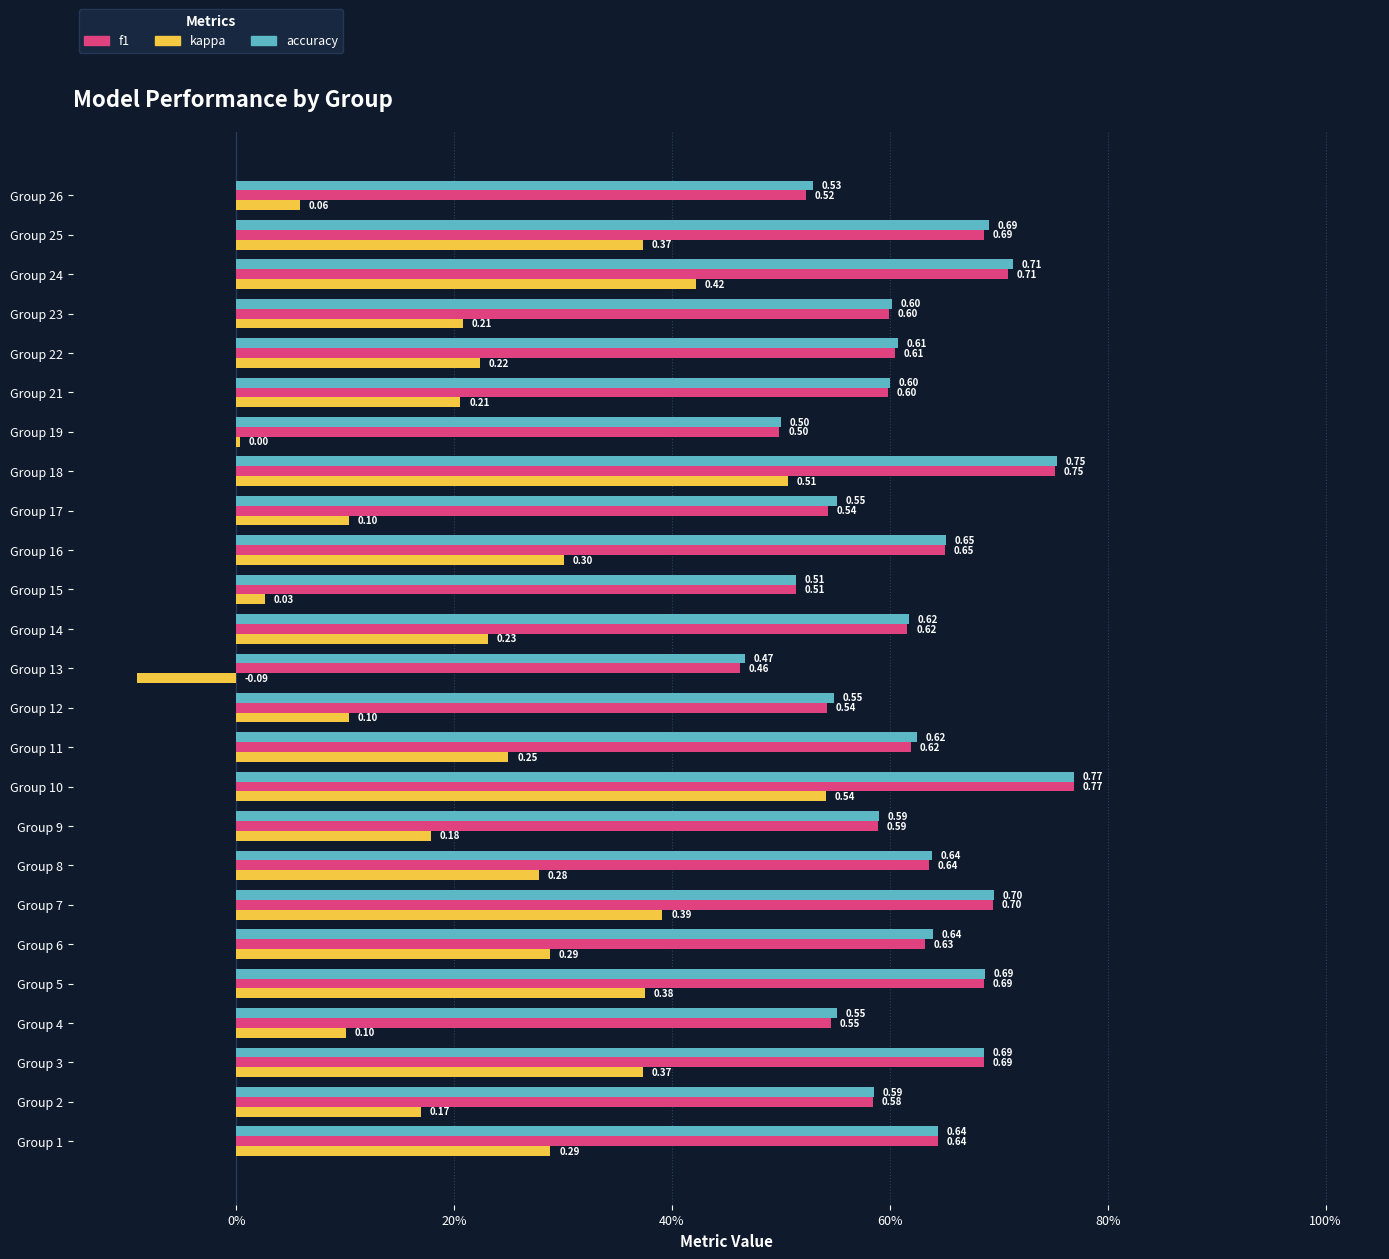

What is the minimum value for f1?

0.5